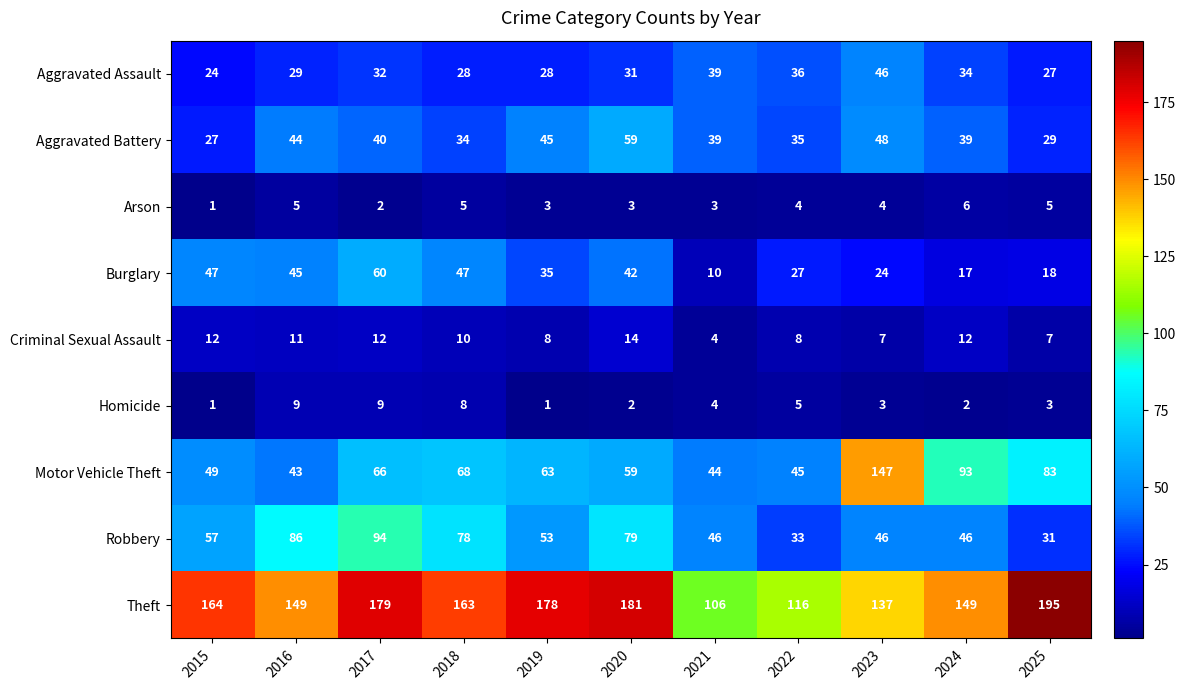

What is the spread (max minus min) of values at 2023?

144